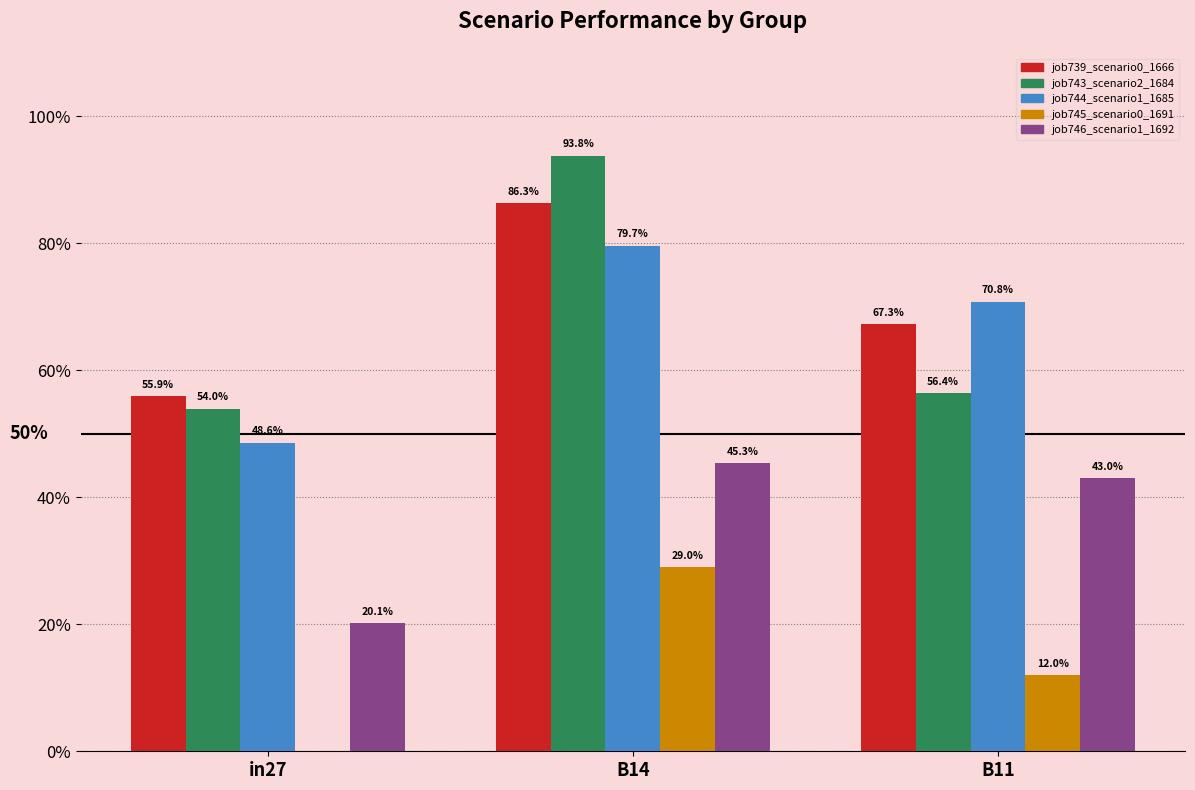

Reading left to right, transcribe all the data shown in this chart.

job739_scenario0_1666: in27=0.6	B14=0.9	B11=0.7
job743_scenario2_1684: in27=0.5	B14=0.9	B11=0.6
job744_scenario1_1685: in27=0.5	B14=0.8	B11=0.7
job745_scenario0_1691: in27=0.0	B14=0.3	B11=0.1
job746_scenario1_1692: in27=0.2	B14=0.5	B11=0.4